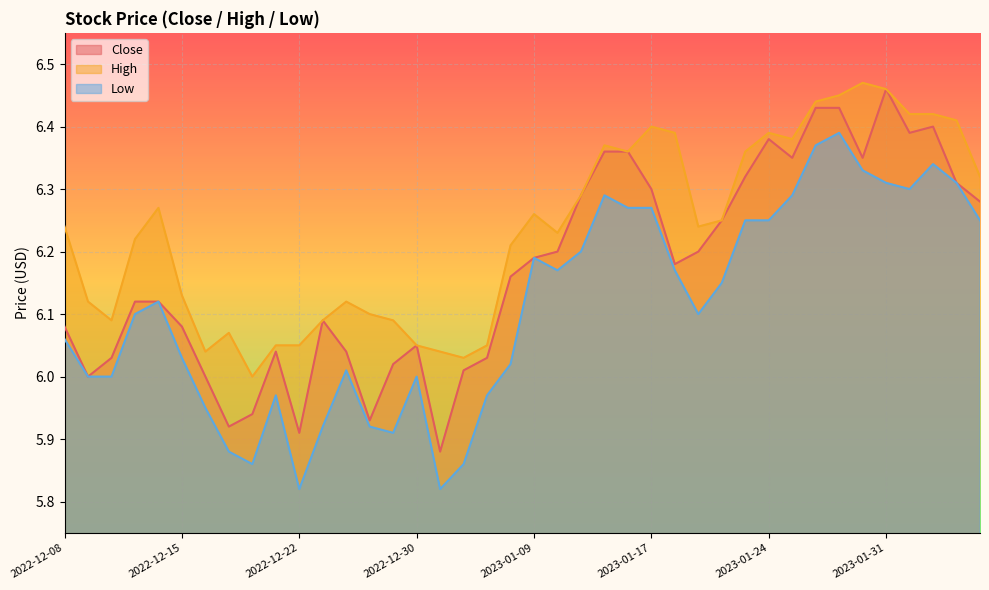

Rank the series at 2022-12-15 from highest to lowest value.

High, Close, Low